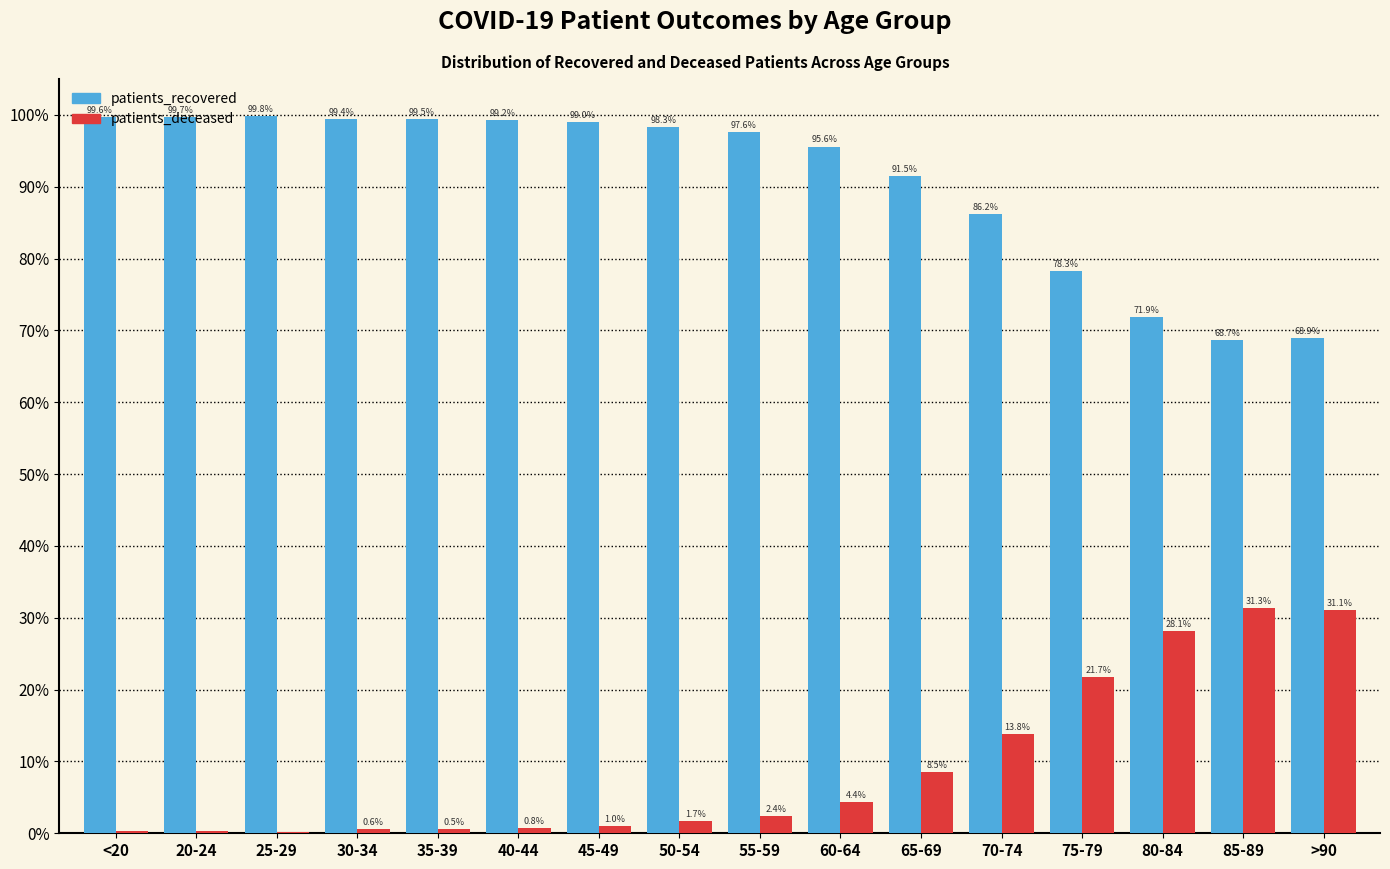

Is the value of patients_deceased at <20 greater than the value of patients_recovered at 65-69?

No